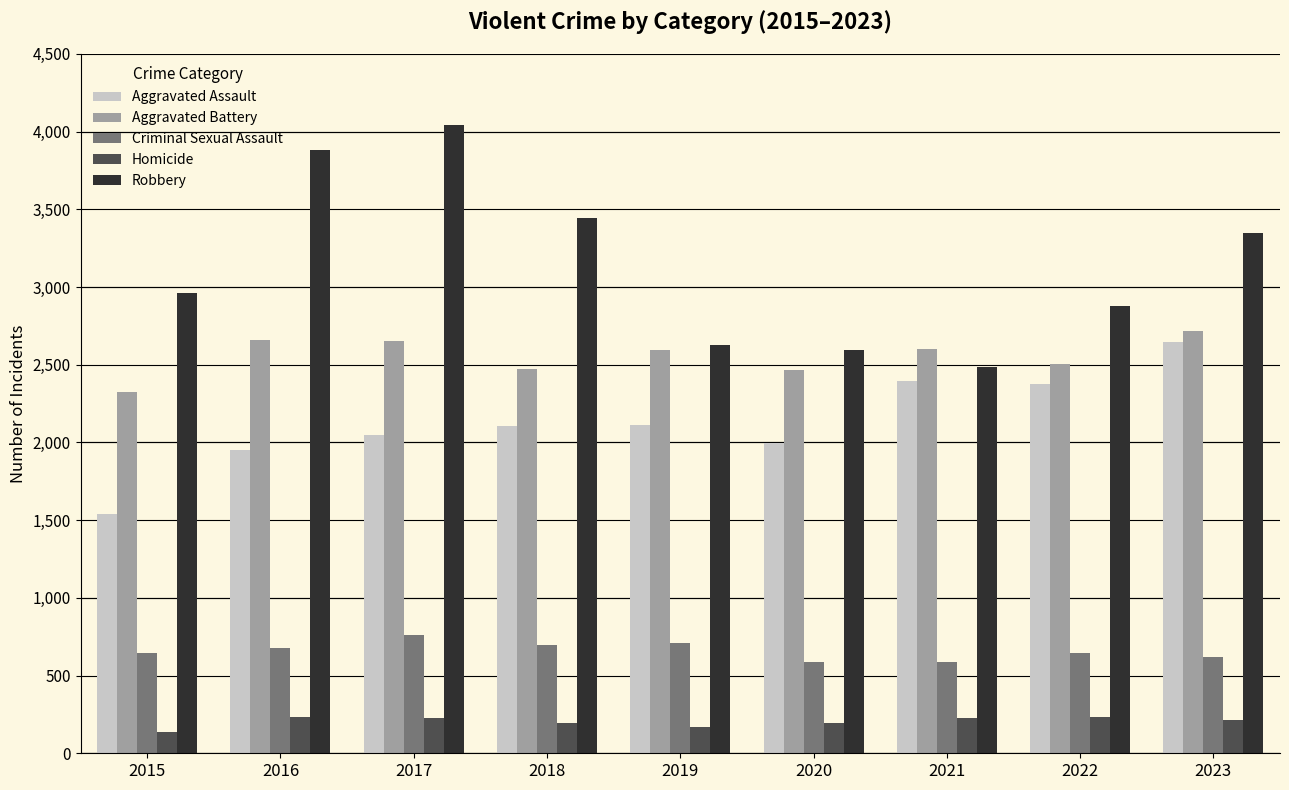

What is the total value across all series at 2018?

8908